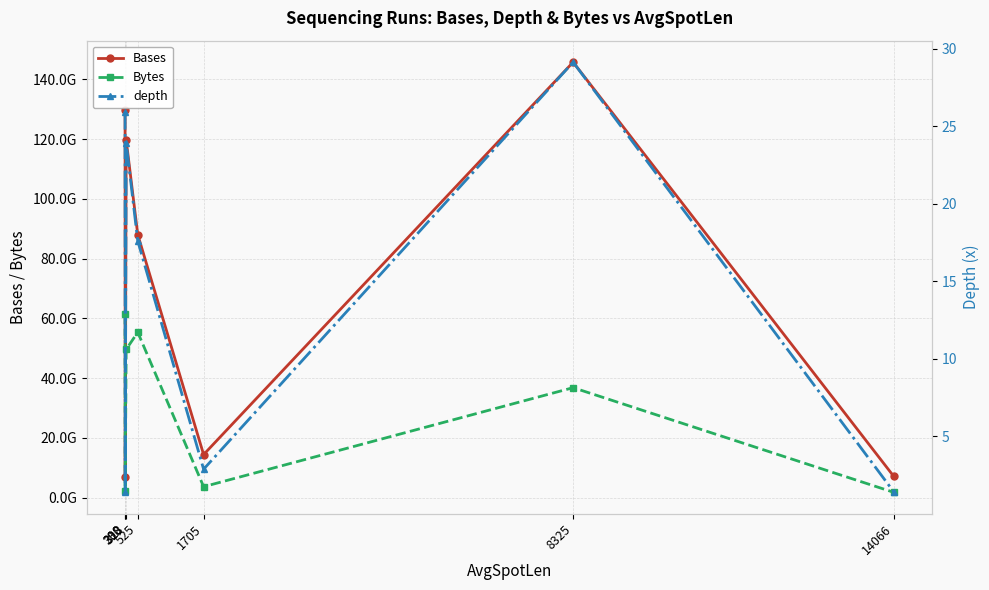

At how many categories does at least one series exceed 123065920983?

2